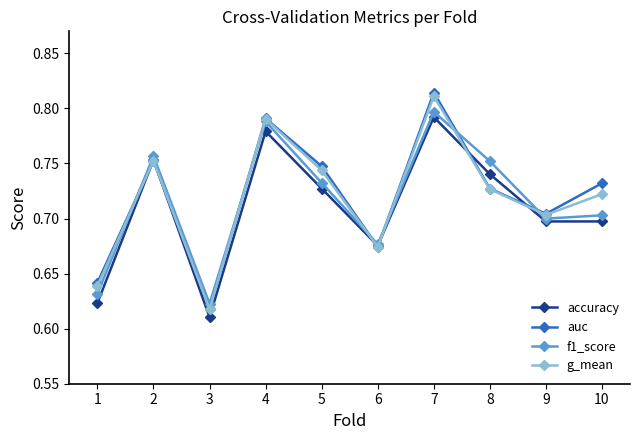

At which category is the sum across all series the highest?

7